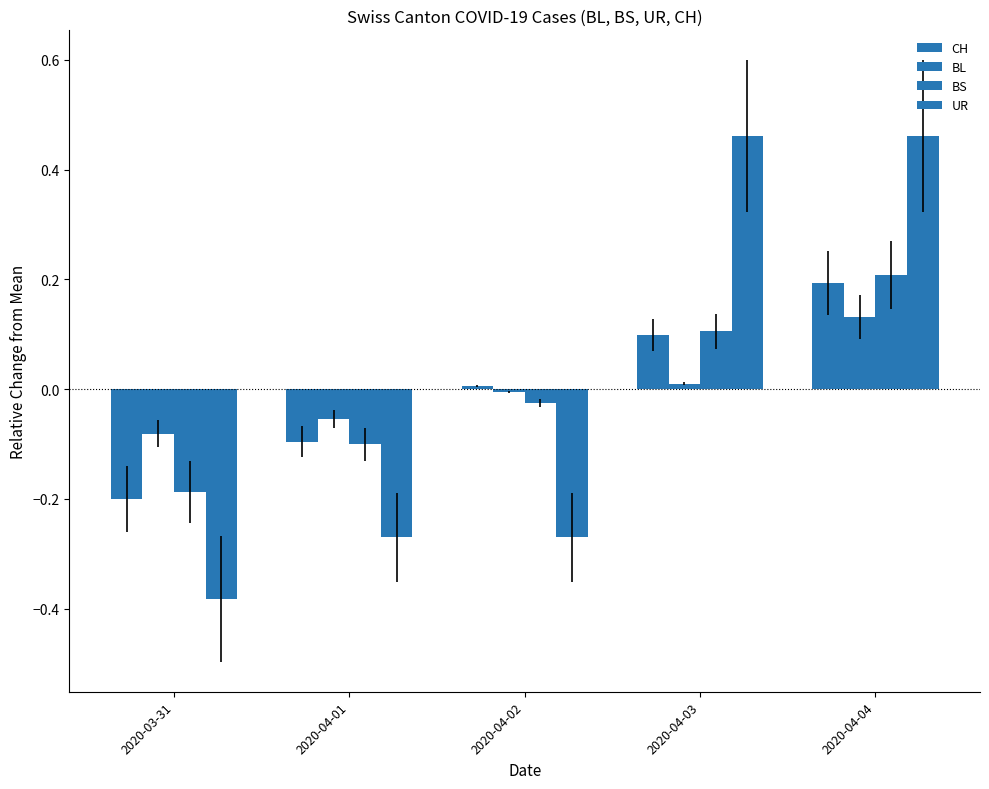

How many groups of bars are there?

5